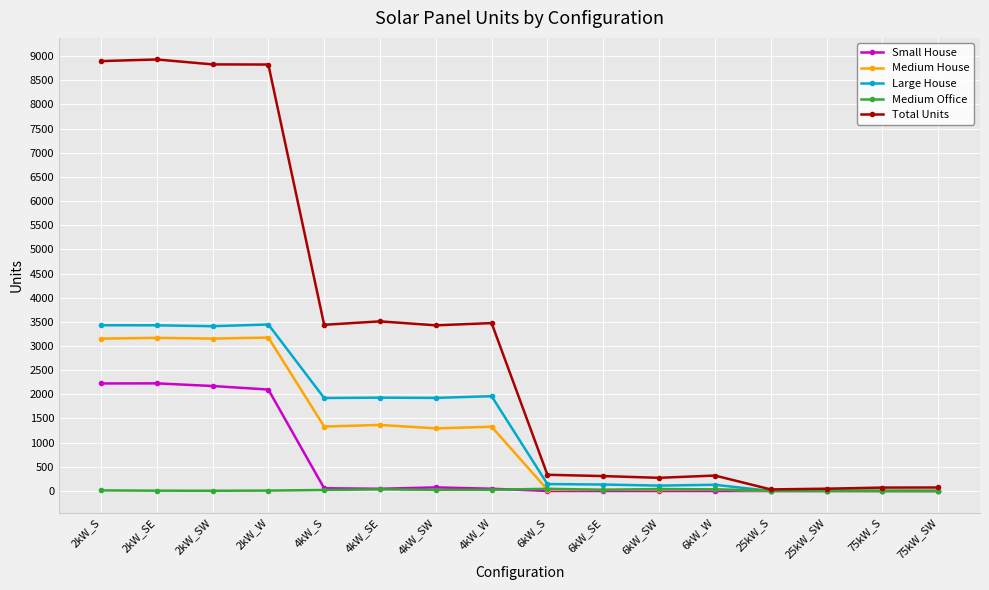

What is the label of the 5th point from the right?

6kW_W